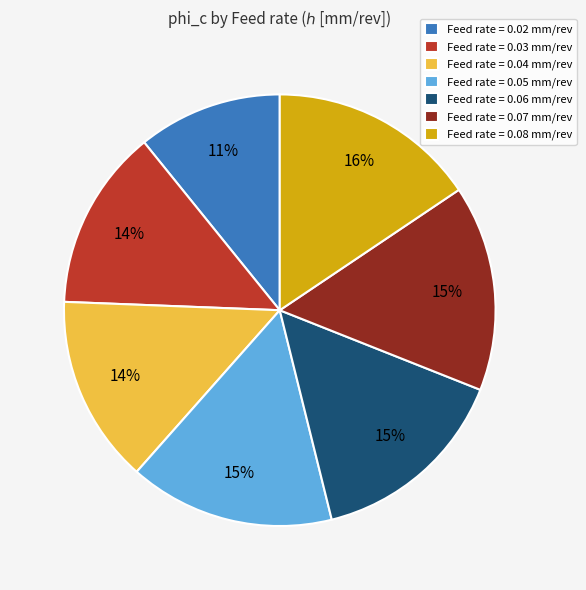

Does Feed rate = 0.04 mm/rev represent more than half of the total?

No